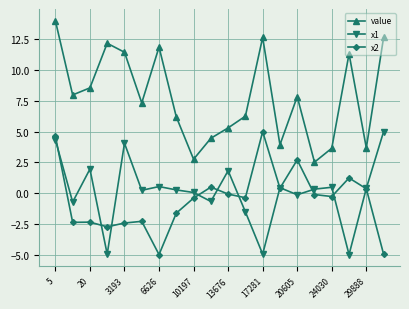

True or false: x1 has more than 1 points higher than both neighbors.

True